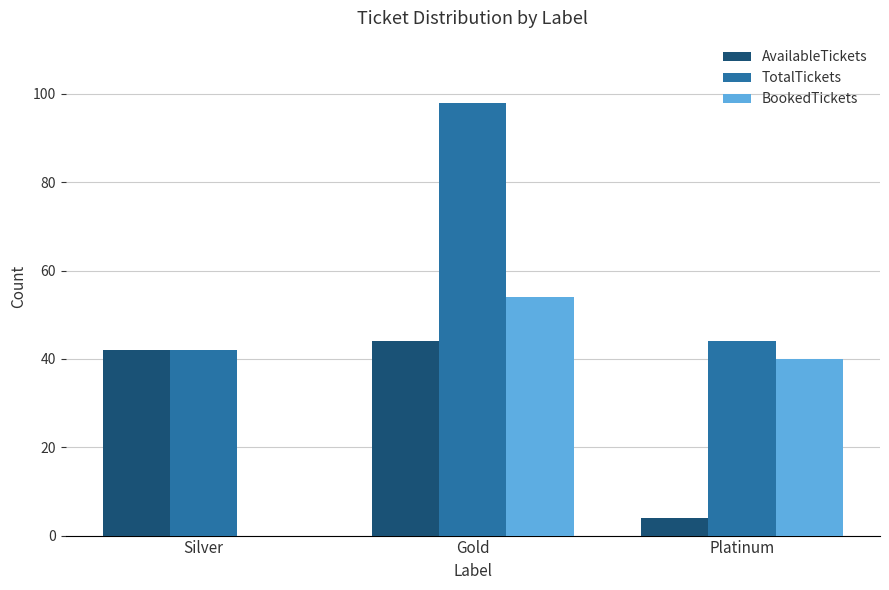

How many categories are shown in the chart?

3